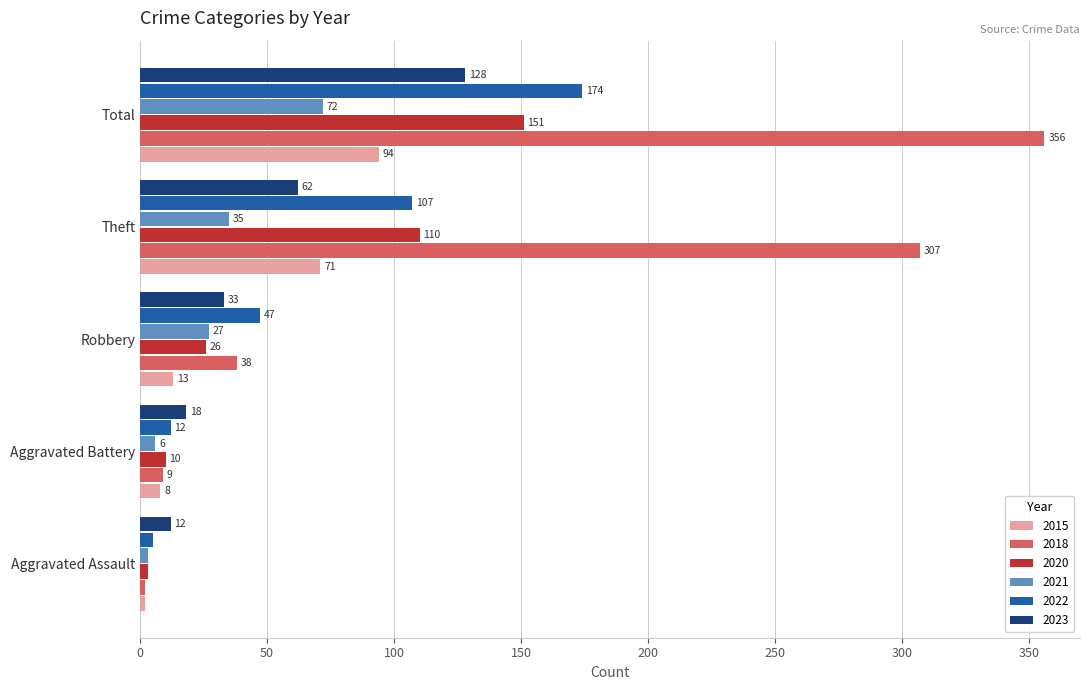

What is the total value across all series at Total?

975